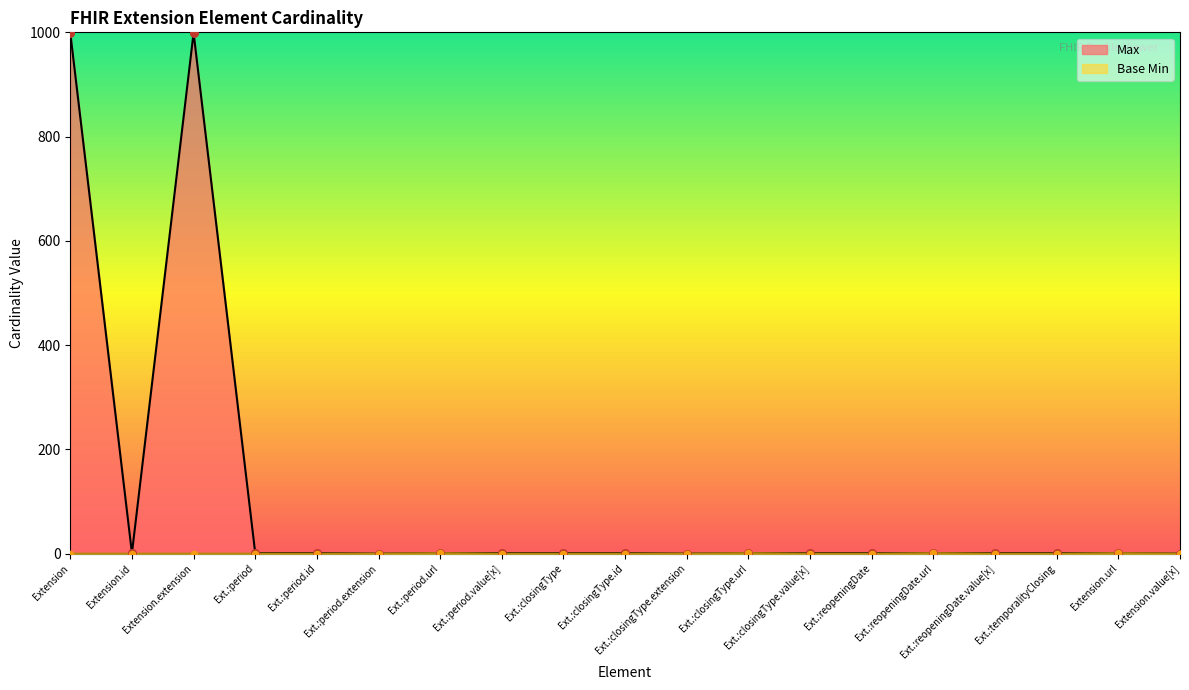

Which series has the largest Y range (max minus min)?

Max